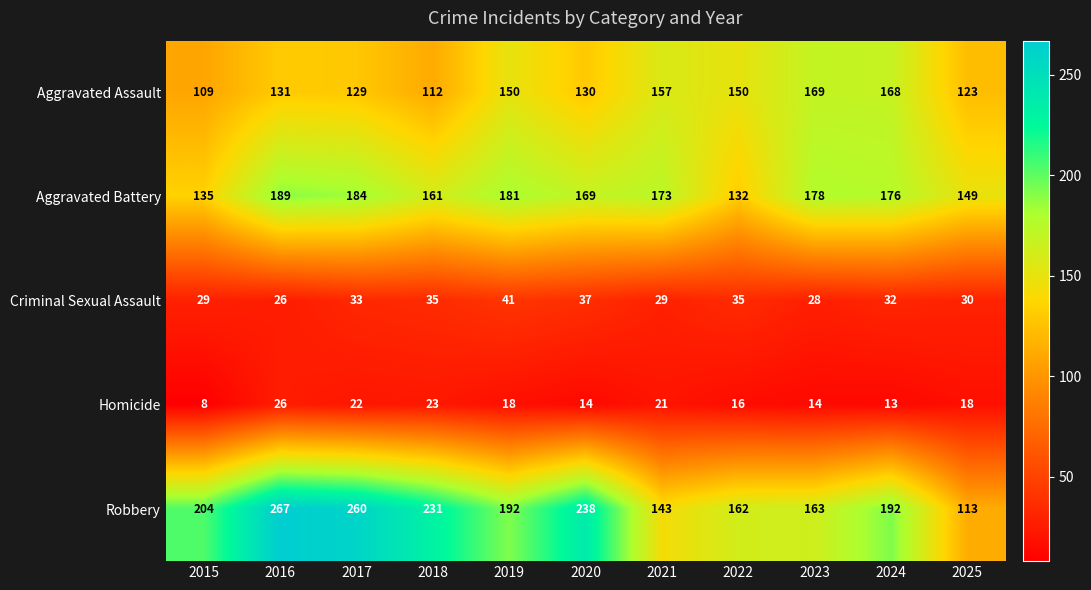

What is the difference between the Robbery values at 2021 and 2017?

117